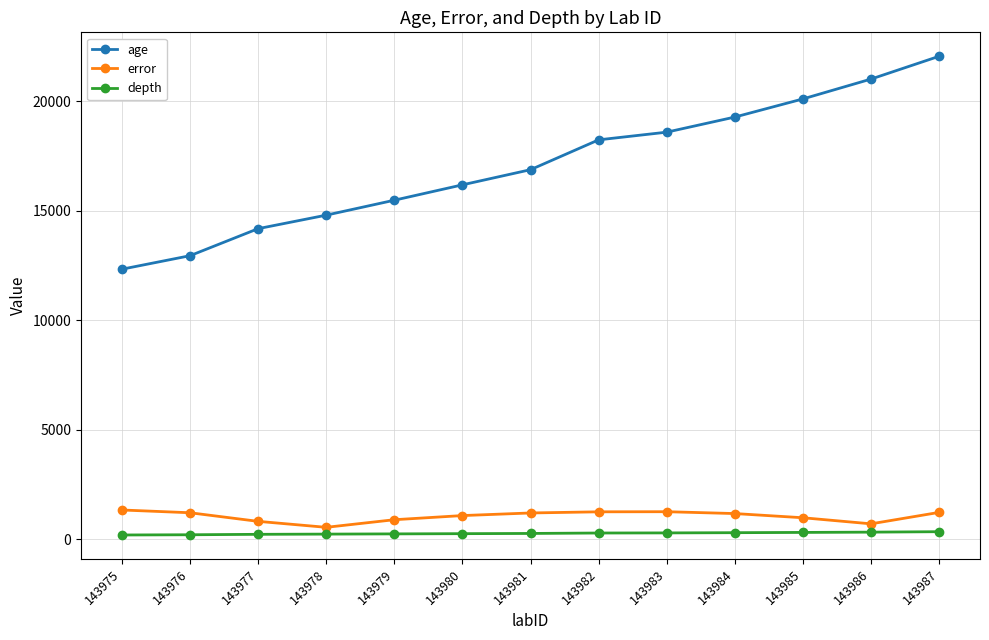

How many data points does each series have?

13